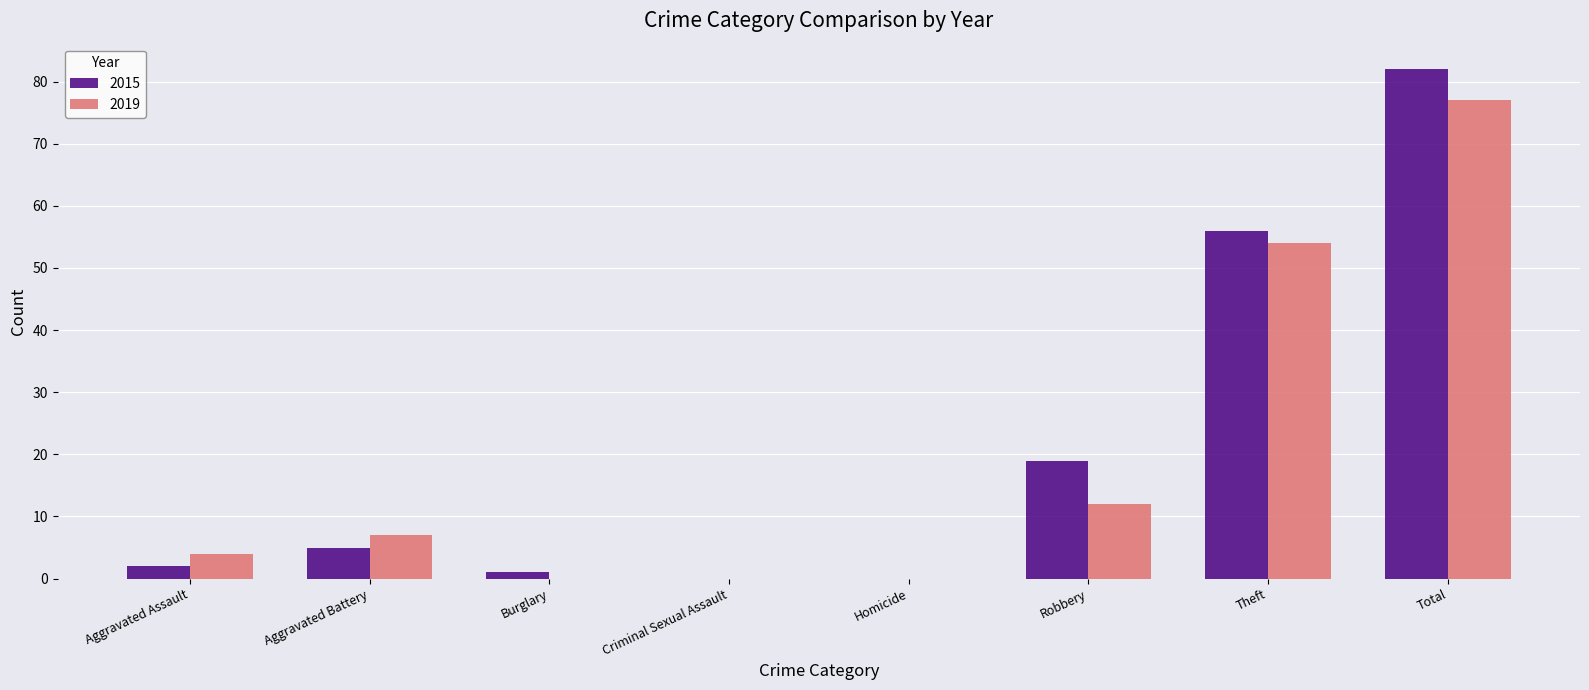

Which series changed the most between Homicide and Total?

2015